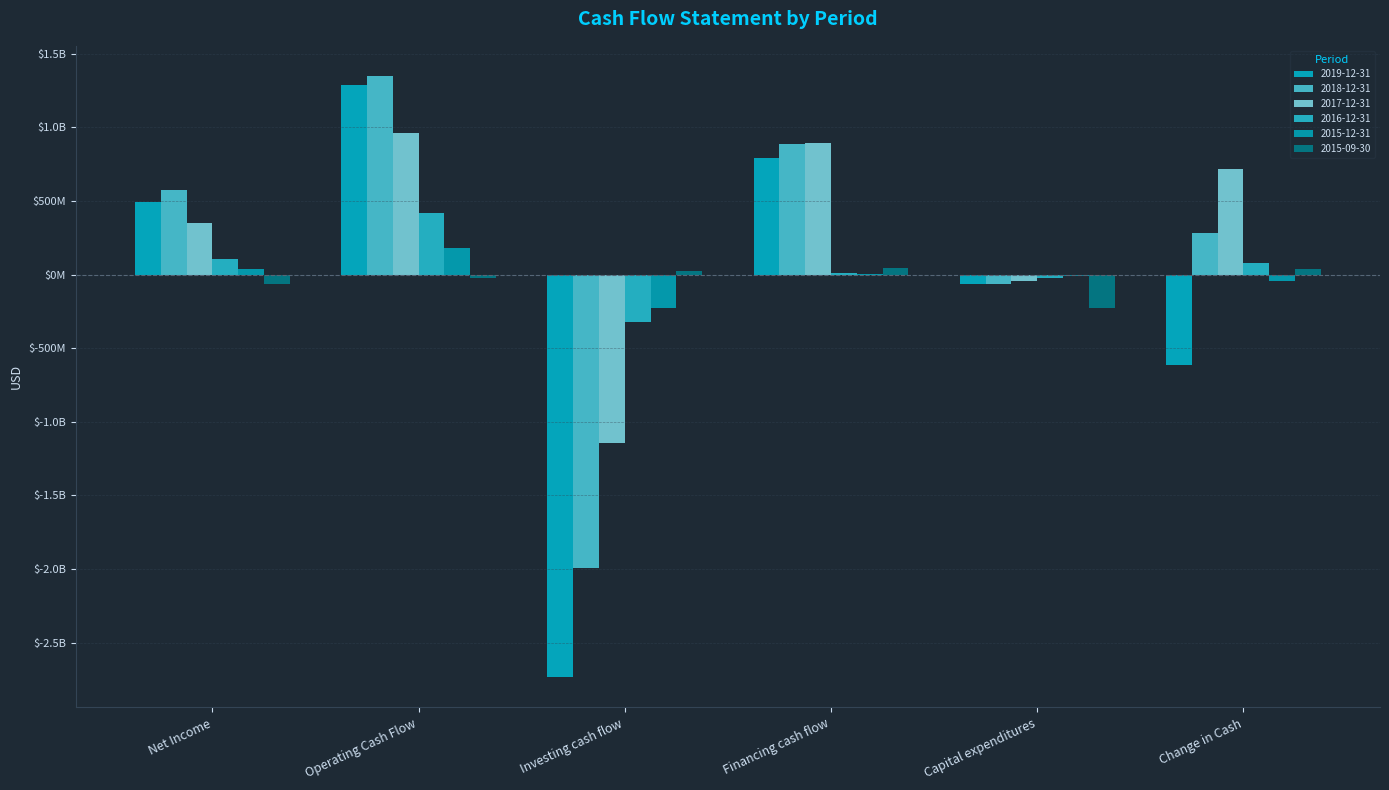

What is the label of the 5th bar from the right?

Operating Cash Flow